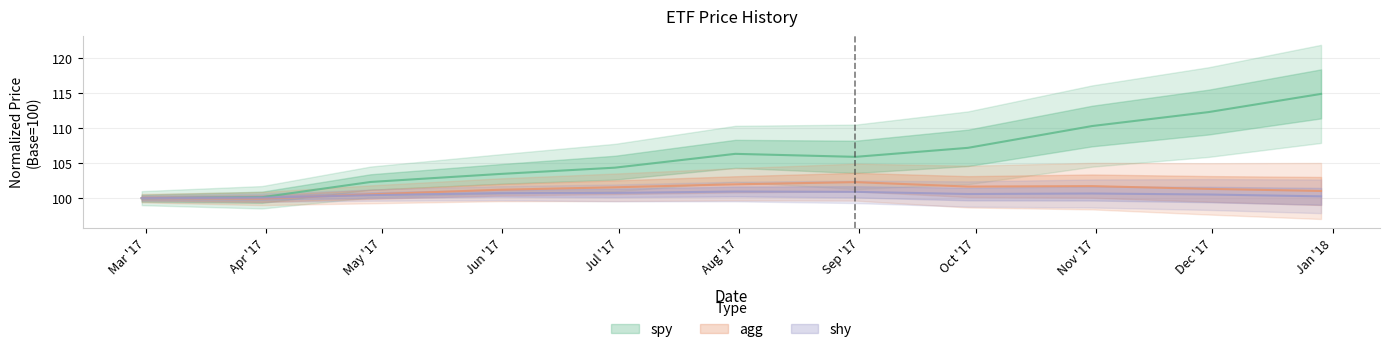

True or false: shy and spy intersect in this chart.

False